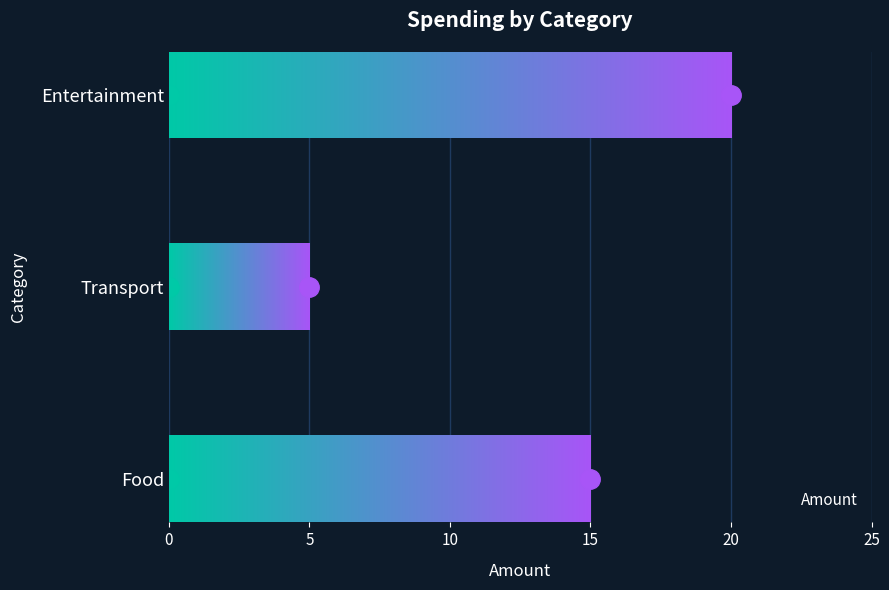

The value at Entertainment is 20. True or false?

True